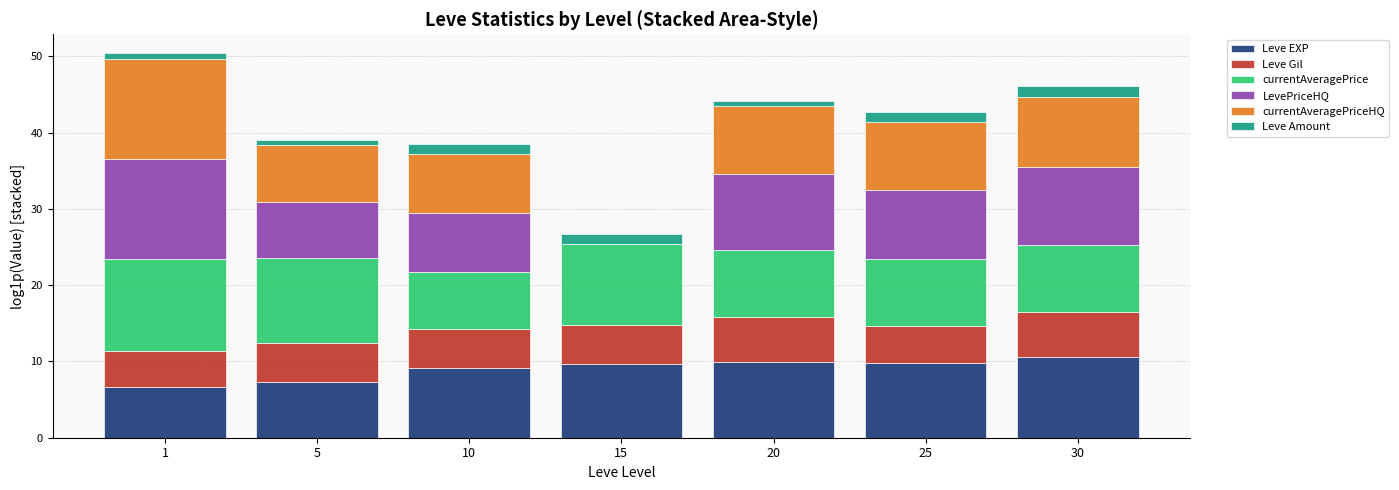

The value of Leve EXP at 15 is 9.6. True or false?

True